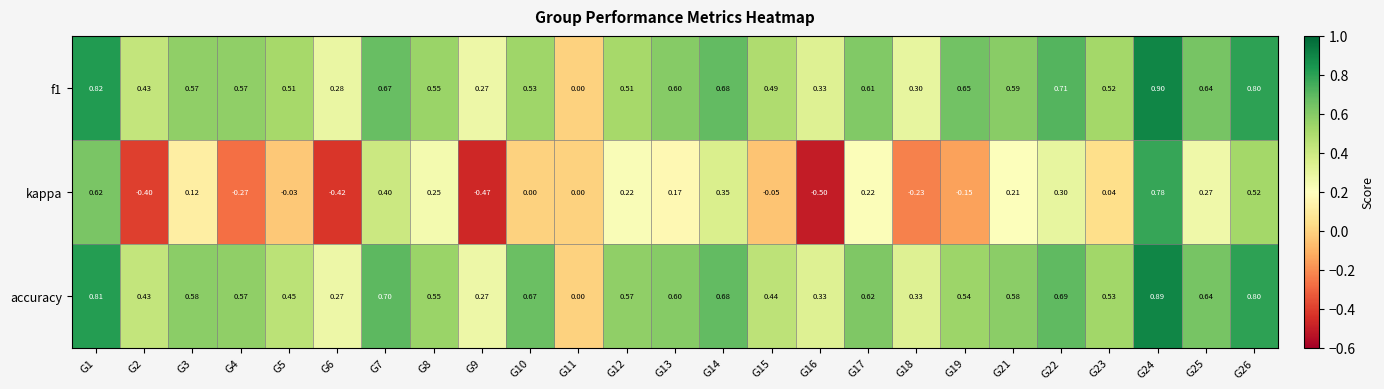

Which series has the widest spread of values?

kappa